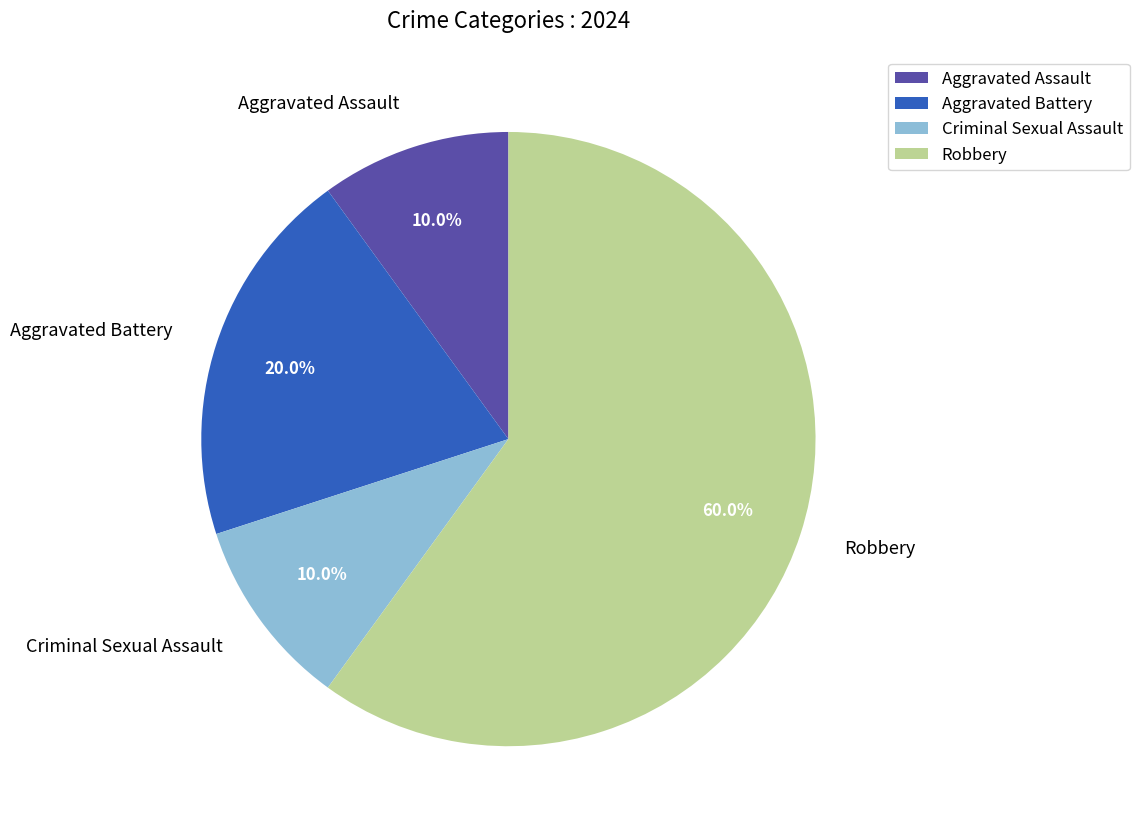

True or false: Aggravated Battery accounts for 11% of the total.

False